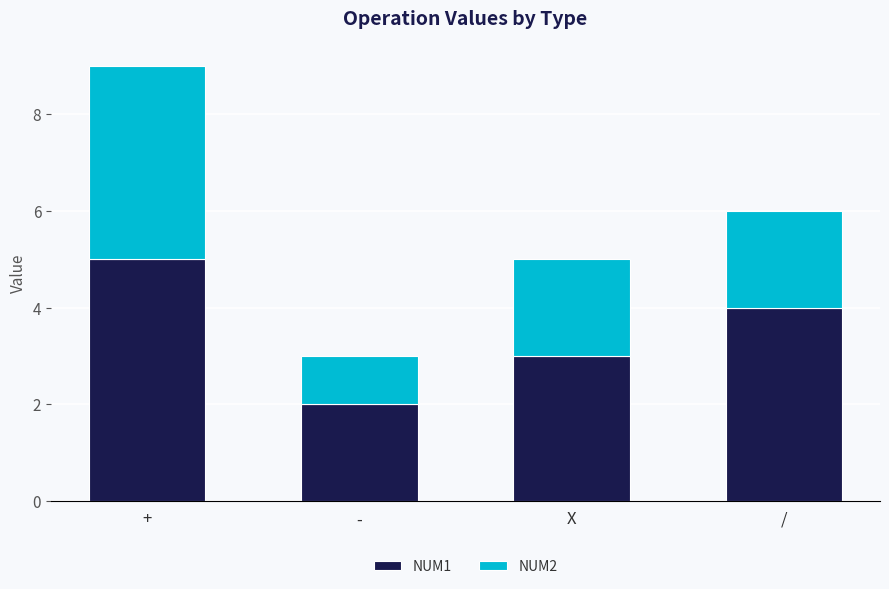

True or false: NUM1 has a value of 2 at -.

True